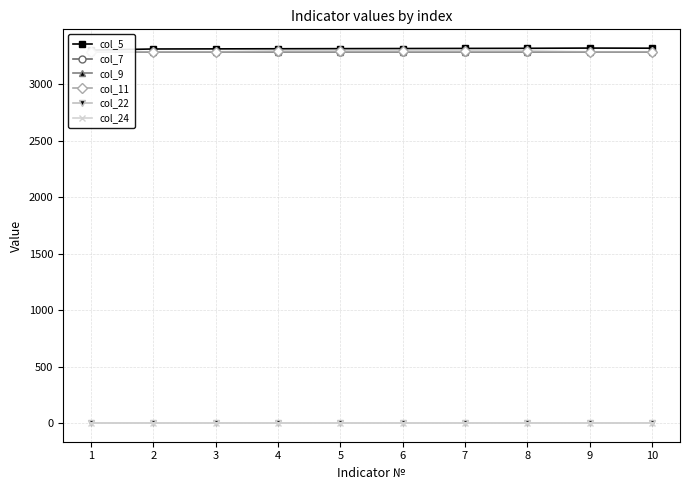

True or false: col_7 has a value of 968 at 4.

False